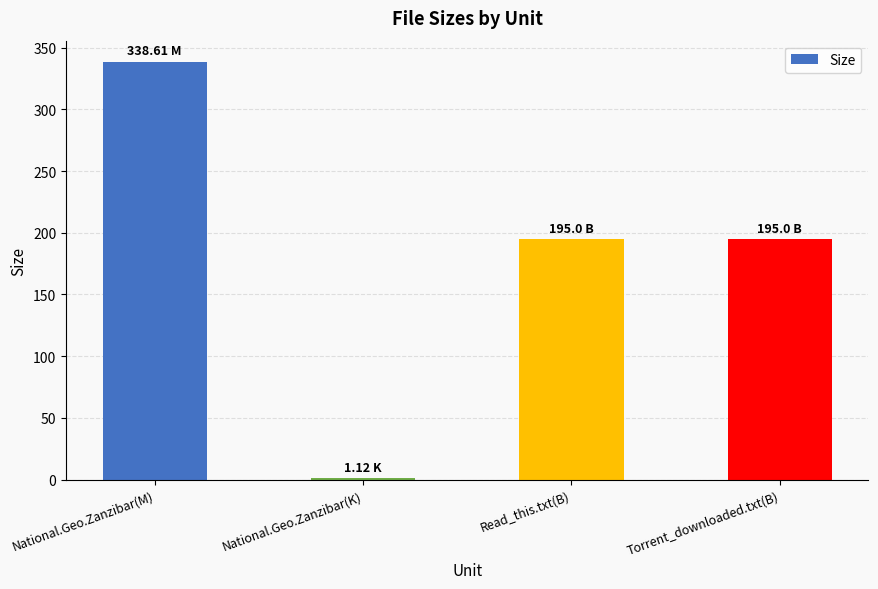

Reading left to right, what are all the values shown in this chart?

National.Geo.Zanzibar(M)=338.6	National.Geo.Zanzibar(K)=1.1	Read_this.txt(B)=195.0	Torrent_downloaded.txt(B)=195.0